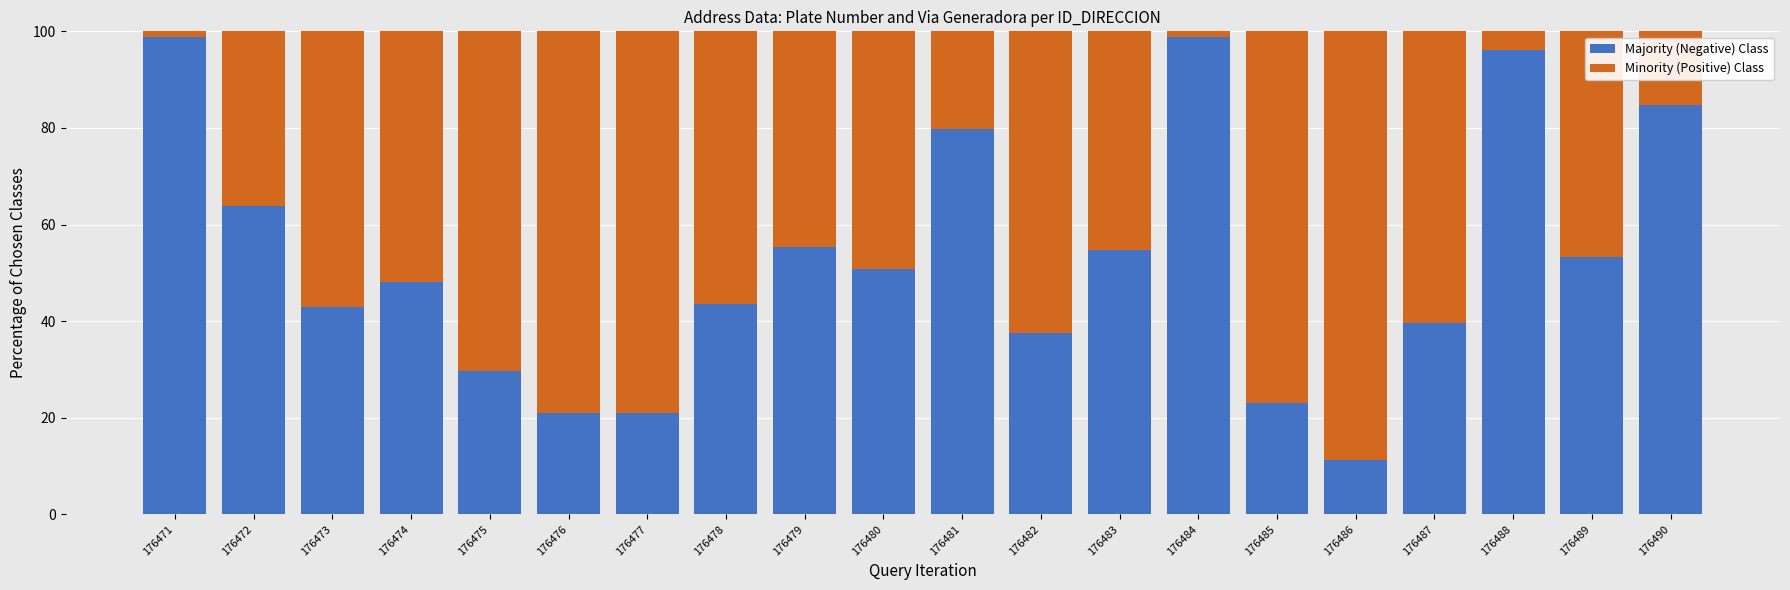

What is the approximate value of Majority (Negative) Class at 176472?

63.8